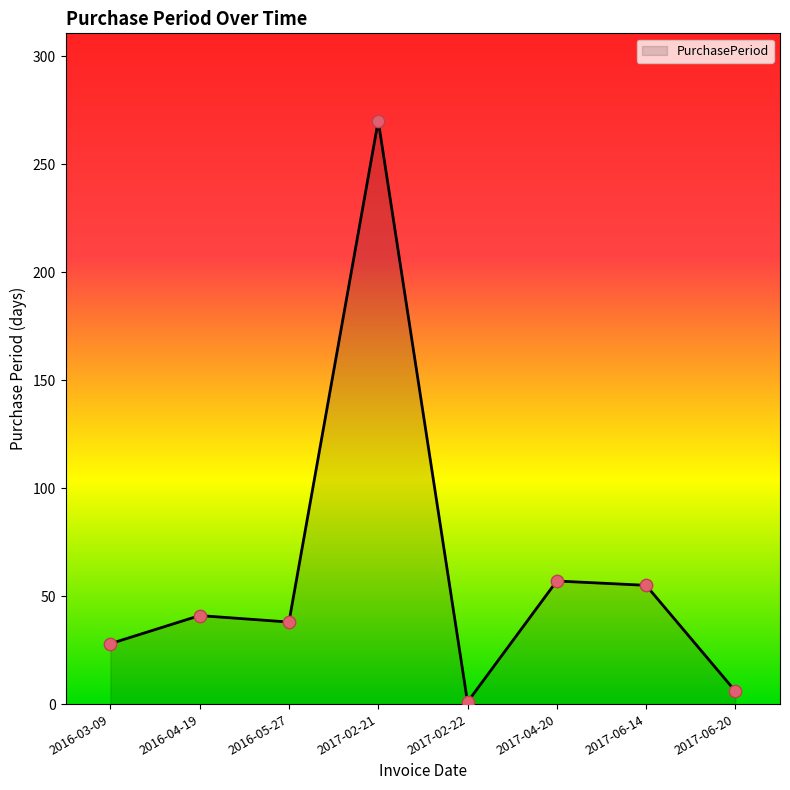

What is the ratio of the value at 2017-06-20 to the value at 2017-02-22?

6.0